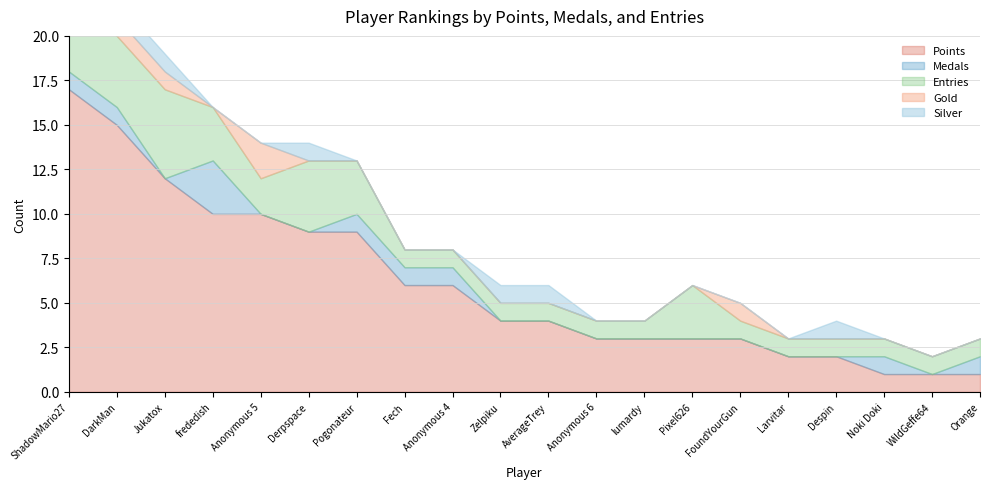

Reading right to left, list all the values displayed in this chart.

Points: Orange=1	WildGeffe64=1	Noki Doki=1	Despin=2	Larvitar=2	FoundYourGun=3	Pixel626=3	lumardy=3	Anonymous 6=3	AverageTrey=4	Zelpiku=4	Anonymous 4=6	Fech=6	Pogonateur=9	Derpspace=9	Anonymous 5=10	frededish=10	Jukatox=12	DarkMan=15	ShadowMario27=17
Medals: Orange=1	WildGeffe64=0	Noki Doki=1	Despin=0	Larvitar=0	FoundYourGun=0	Pixel626=0	lumardy=0	Anonymous 6=0	AverageTrey=0	Zelpiku=0	Anonymous 4=1	Fech=1	Pogonateur=1	Derpspace=0	Anonymous 5=0	frededish=3	Jukatox=0	DarkMan=1	ShadowMario27=1
Entries: Orange=1	WildGeffe64=1	Noki Doki=1	Despin=1	Larvitar=1	FoundYourGun=1	Pixel626=3	lumardy=1	Anonymous 6=1	AverageTrey=1	Zelpiku=1	Anonymous 4=1	Fech=1	Pogonateur=3	Derpspace=4	Anonymous 5=2	frededish=3	Jukatox=5	DarkMan=4	ShadowMario27=4
Gold: Orange=0	WildGeffe64=0	Noki Doki=0	Despin=0	Larvitar=0	FoundYourGun=1	Pixel626=0	lumardy=0	Anonymous 6=0	AverageTrey=0	Zelpiku=0	Anonymous 4=0	Fech=0	Pogonateur=0	Derpspace=0	Anonymous 5=2	frededish=0	Jukatox=1	DarkMan=1	ShadowMario27=2
Silver: Orange=0	WildGeffe64=0	Noki Doki=0	Despin=1	Larvitar=0	FoundYourGun=0	Pixel626=0	lumardy=0	Anonymous 6=0	AverageTrey=1	Zelpiku=1	Anonymous 4=0	Fech=0	Pogonateur=0	Derpspace=1	Anonymous 5=0	frededish=0	Jukatox=1	DarkMan=1	ShadowMario27=1